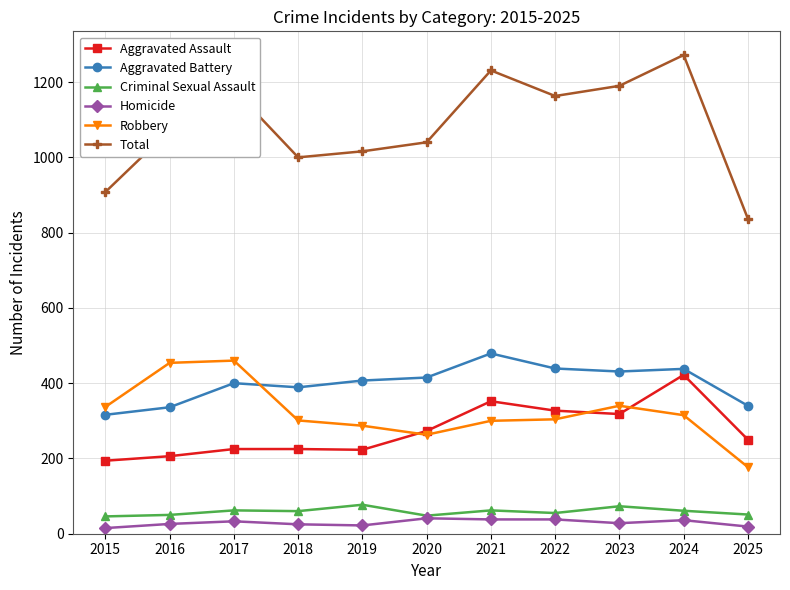

How many times do Aggravated Assault and Robbery cross each other?

3